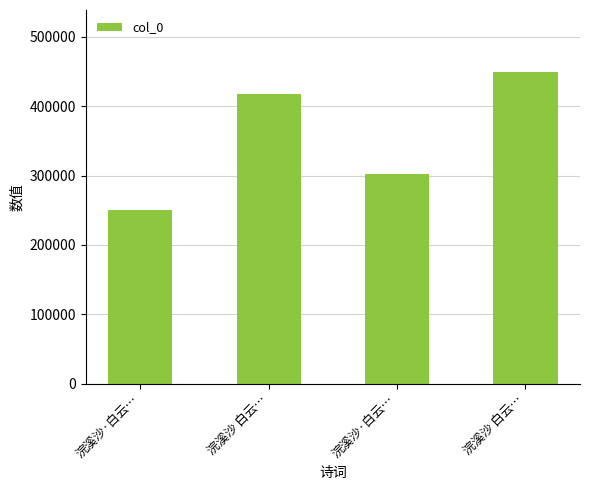

How many bars are there in total?

4